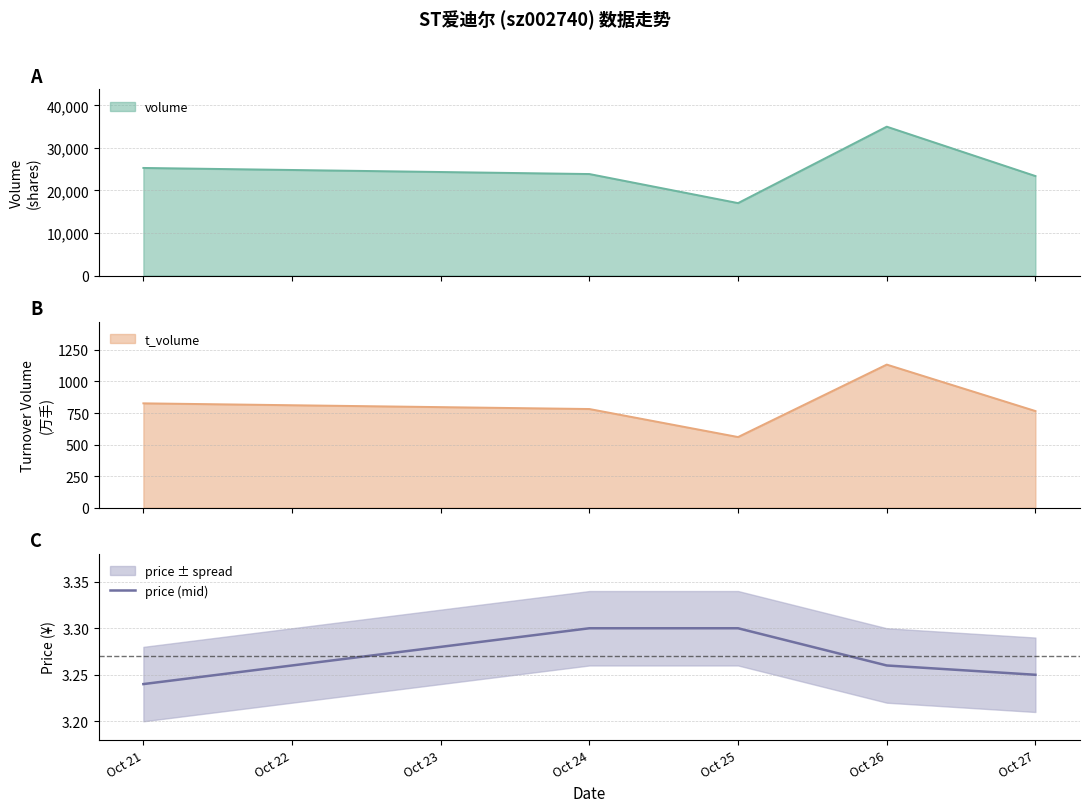

Where is price (mid) nearest to the value 3?

Oct 21